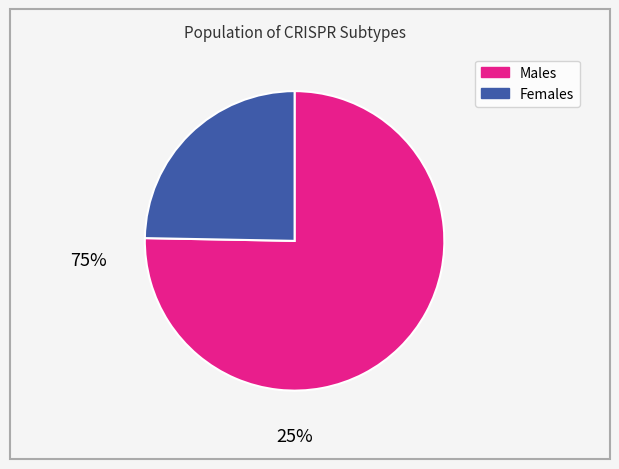

Does any single category account for the majority?

Yes